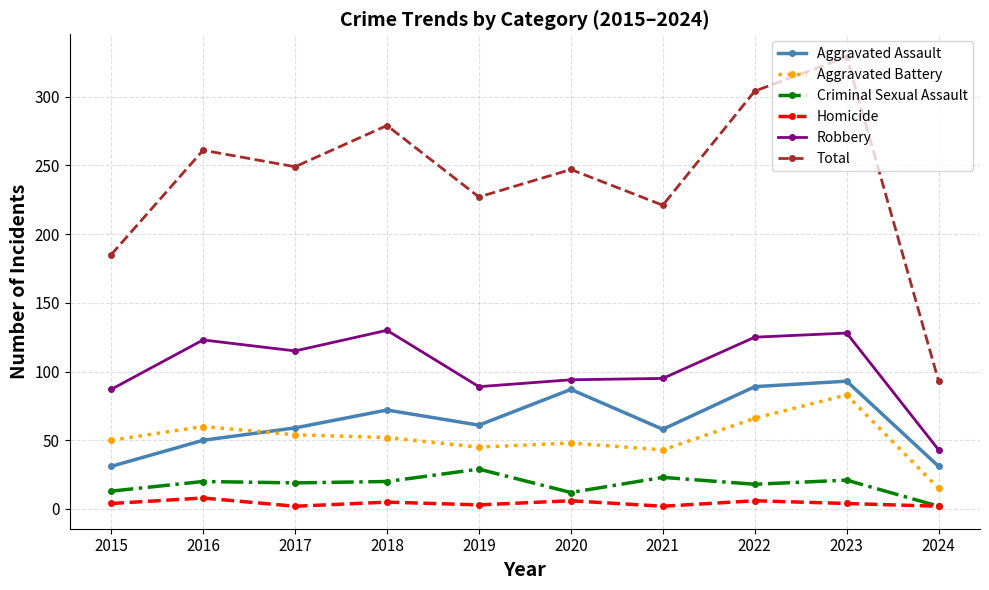

What is the maximum value shown in the chart?

329